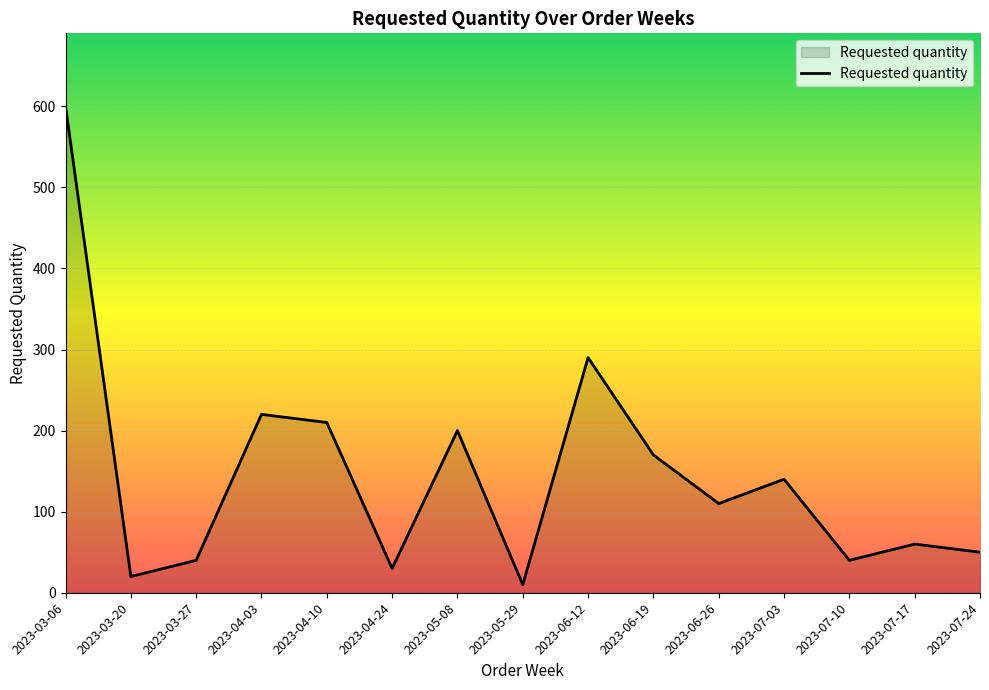

How many lines are shown in the chart?

1